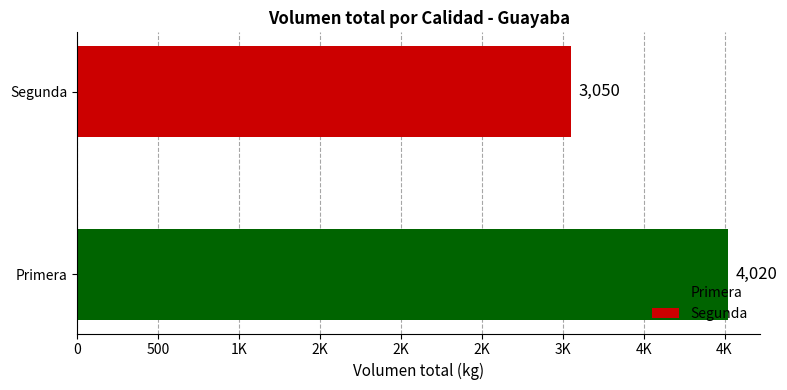

Does the chart contain any negative values?

No